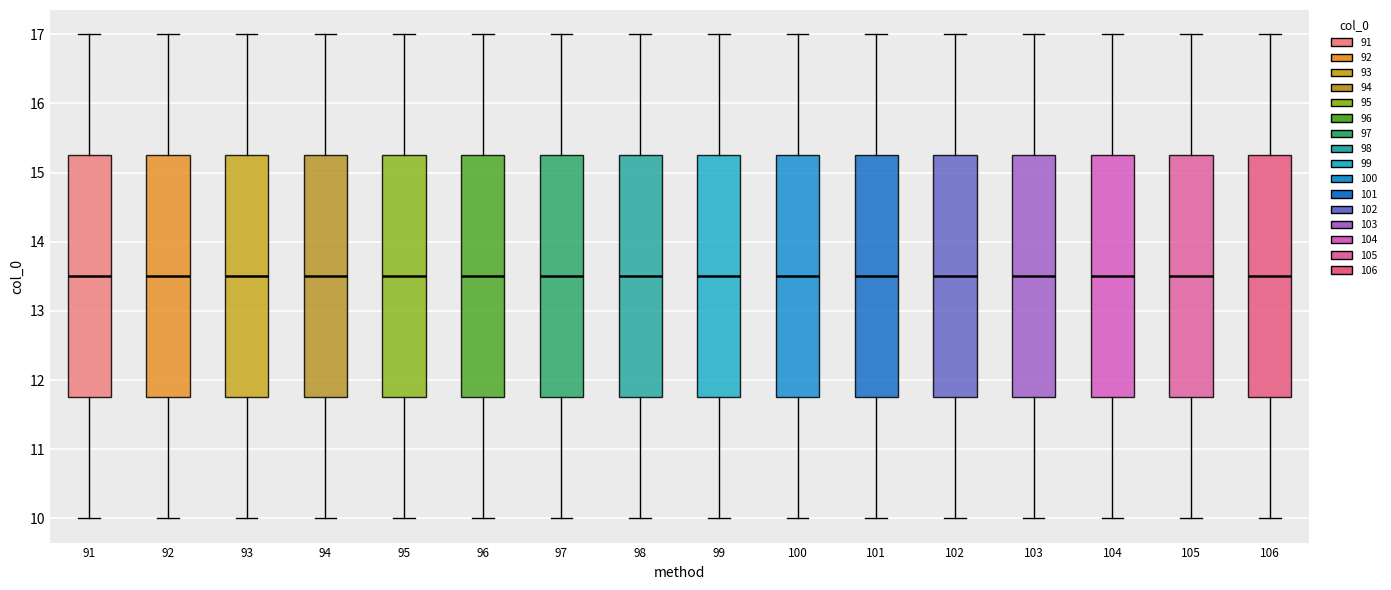

Reading left to right, transcribe this box plot: for each box, give where its median line is, the range the box spans, and where its two whiskers end, as read against the y-axis. The values are not printed on the chart, so give them approximately, as read against the axis.

91: median 13.5, box 11.8 to 15.3, whiskers 10.0 to 17.0
92: median 13.5, box 11.8 to 15.3, whiskers 10.0 to 17.0
93: median 13.5, box 11.8 to 15.3, whiskers 10.0 to 17.0
94: median 13.5, box 11.8 to 15.3, whiskers 10.0 to 17.0
95: median 13.5, box 11.8 to 15.3, whiskers 10.0 to 17.0
96: median 13.5, box 11.8 to 15.3, whiskers 10.0 to 17.0
97: median 13.5, box 11.8 to 15.3, whiskers 10.0 to 17.0
98: median 13.5, box 11.8 to 15.3, whiskers 10.0 to 17.0
99: median 13.5, box 11.8 to 15.3, whiskers 10.0 to 17.0
100: median 13.5, box 11.8 to 15.3, whiskers 10.0 to 17.0
101: median 13.5, box 11.8 to 15.3, whiskers 10.0 to 17.0
102: median 13.5, box 11.8 to 15.3, whiskers 10.0 to 17.0
103: median 13.5, box 11.8 to 15.3, whiskers 10.0 to 17.0
104: median 13.5, box 11.8 to 15.3, whiskers 10.0 to 17.0
105: median 13.5, box 11.8 to 15.3, whiskers 10.0 to 17.0
106: median 13.5, box 11.8 to 15.3, whiskers 10.0 to 17.0